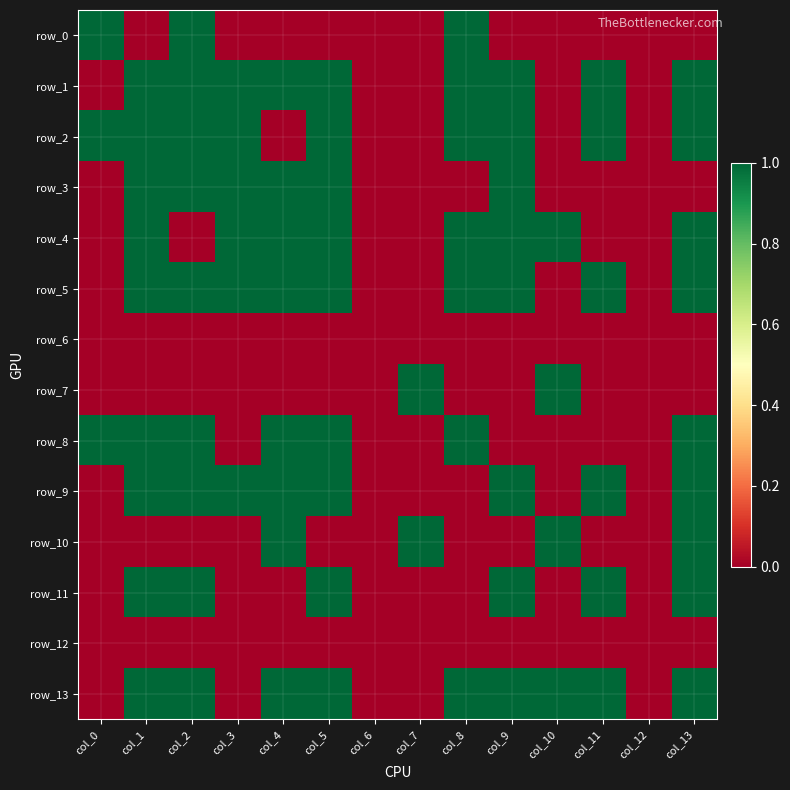

Which series has the largest total across all categories?

row_1